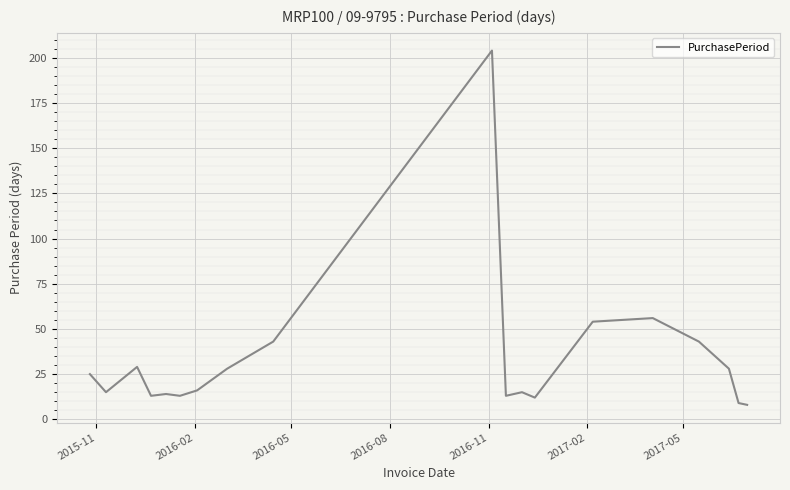

What is the maximum value shown in the chart?

204